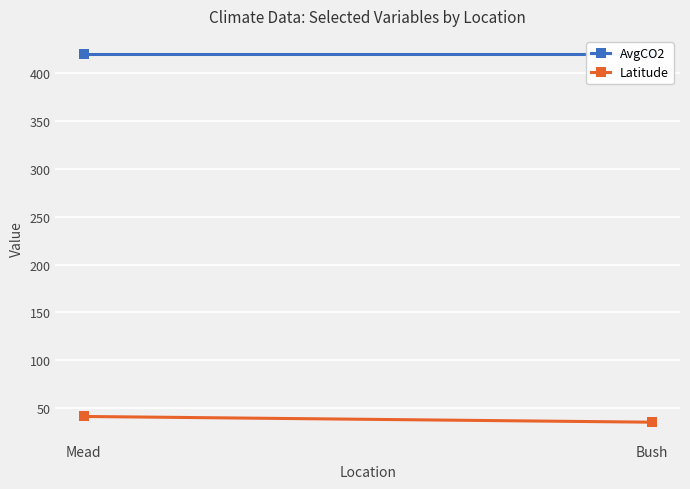

What position from the right is Mead?

2